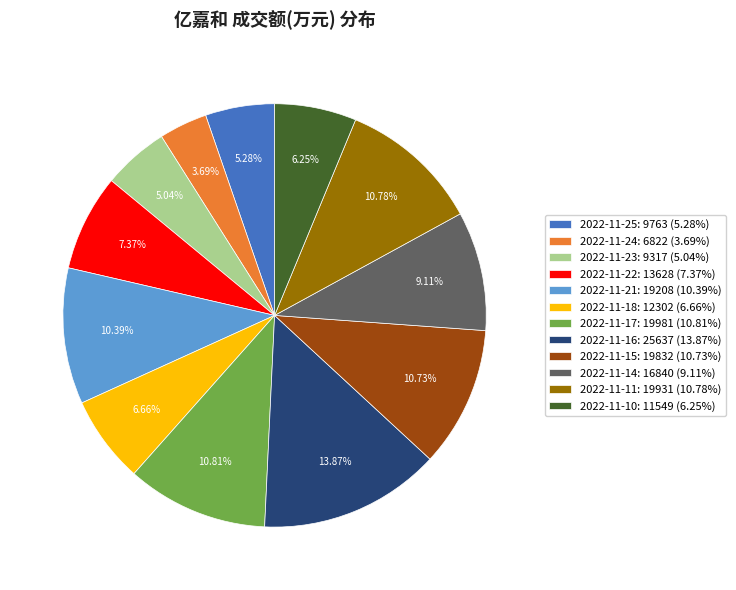

Is 2022-11-15: 19832 the majority of the pie?

No